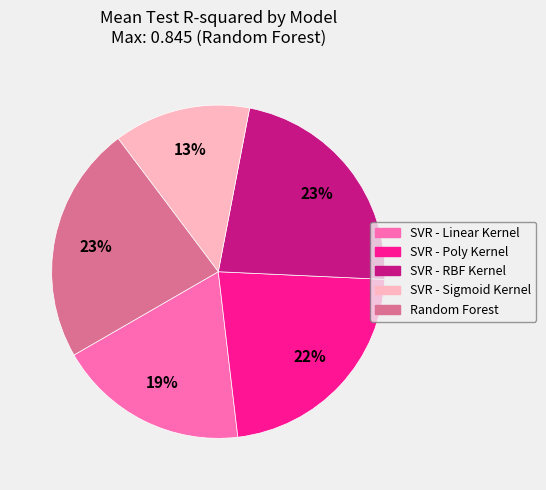

Is the sum of SVR - RBF Kernel and SVR - Linear Kernel greater than half?

No